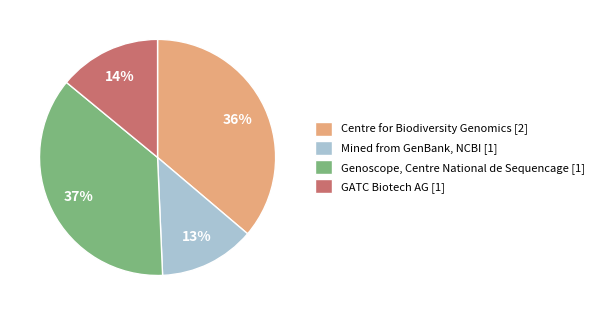

How many slices are in this pie chart?

4